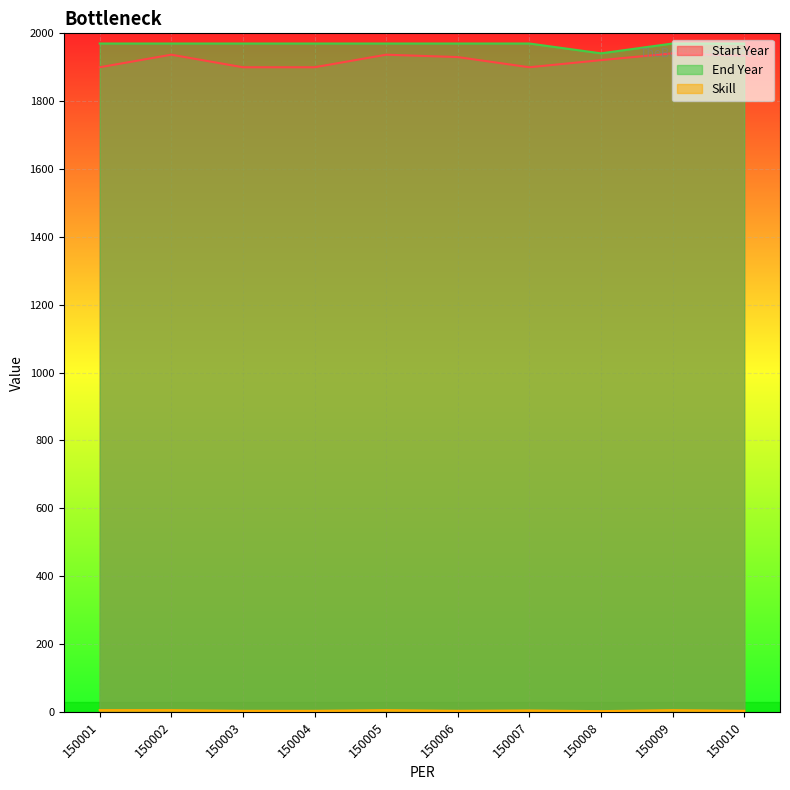

Reading left to right, transcribe all the data shown in this chart.

Start Year: 1900	1937	1900	1900	1937	1930	1900	1921	1941	1934
Skill: 5	5	3	3	5	3	4	2	5	3
End Year: 1970	1970	1970	1970	1970	1970	1970	1941	1970	1970